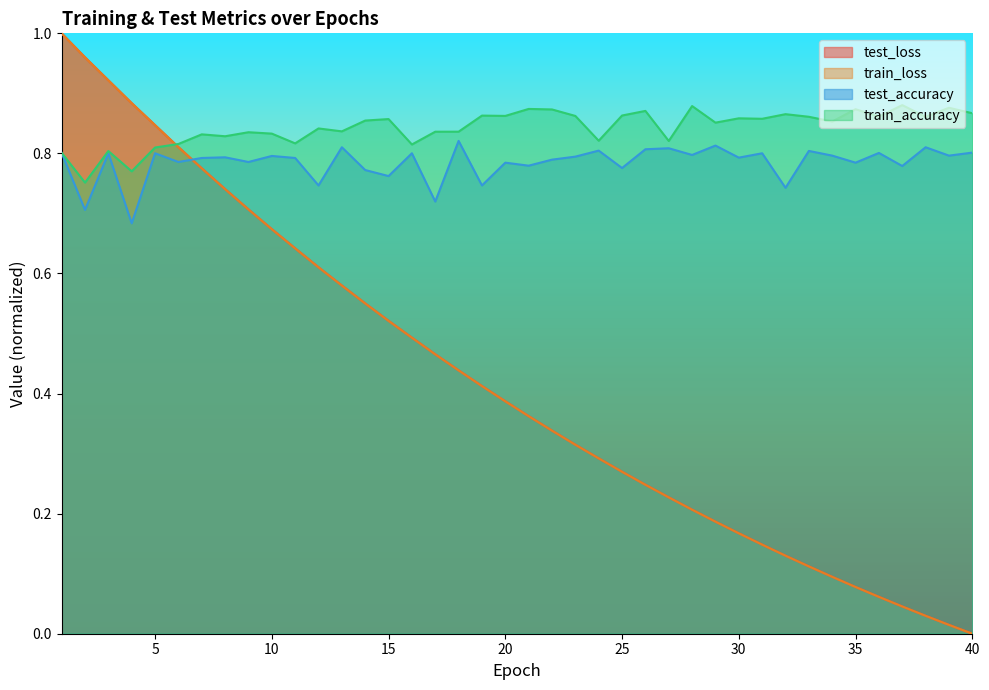

Where is test_accuracy nearest to the value 0?

4